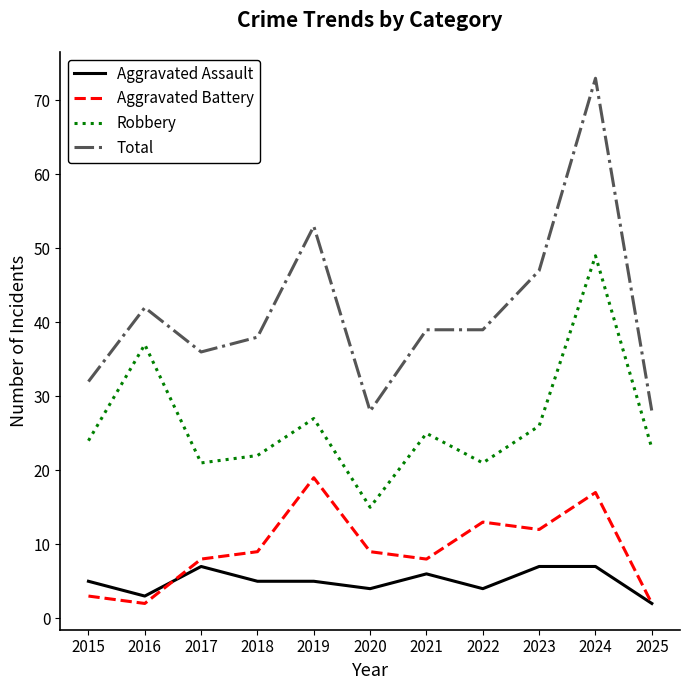

Does the chart have visible grid lines?

No